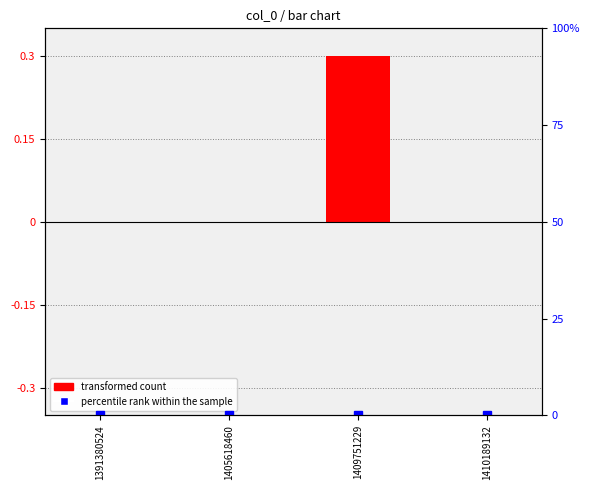

List the labels in order of percentile rank within the sample value, smallest first.

1391380524, 1405618460, 1409751229, 1410189132